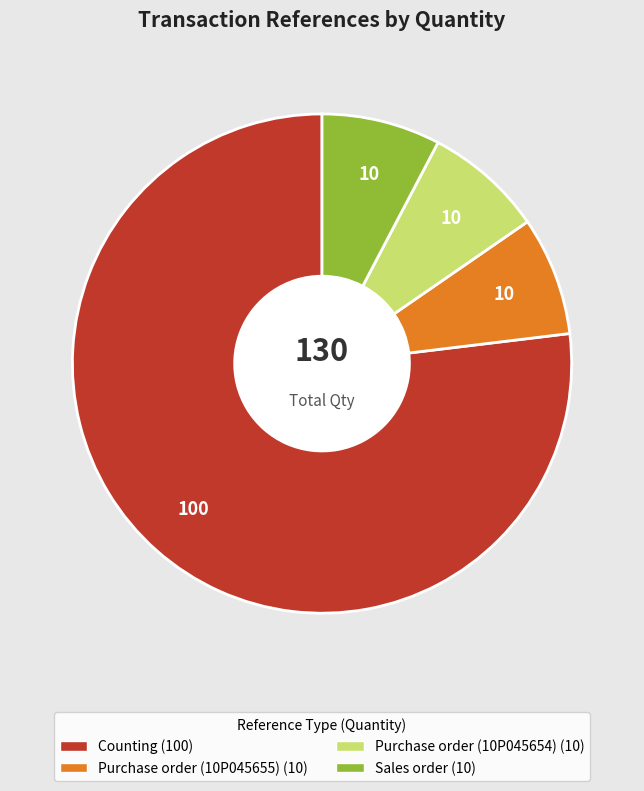

Is the sum of Purchase order (10P045655) and Sales order greater than half?

No